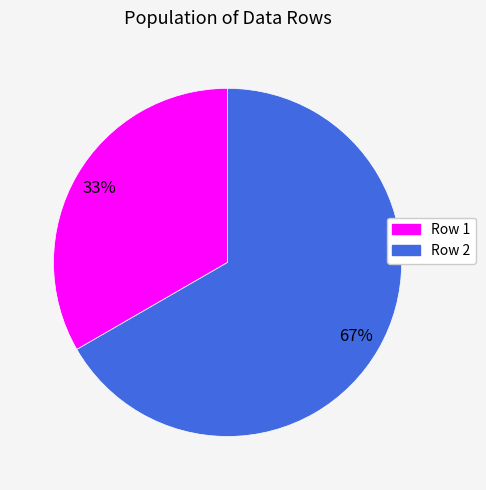

To the nearest percent, what is the combined percentage of Row 1 and Row 2?

100%